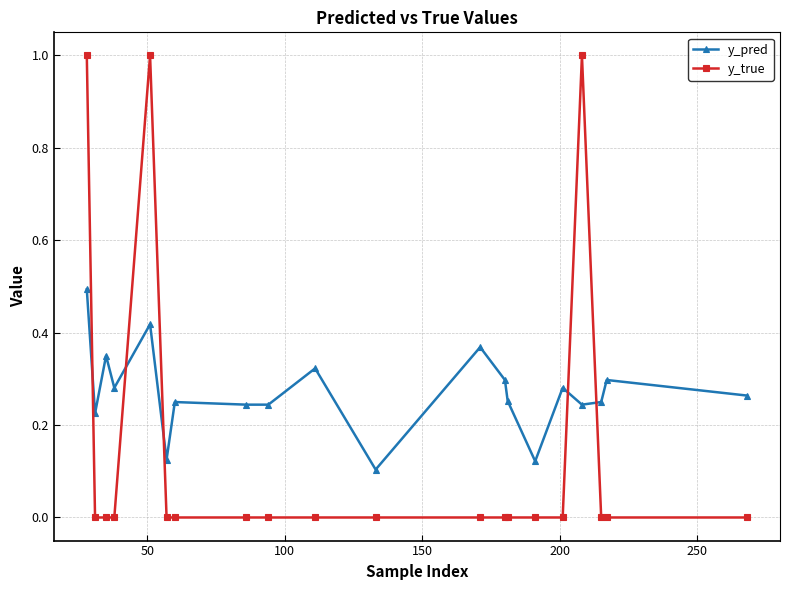

True or false: y_true and y_pred intersect in this chart.

True